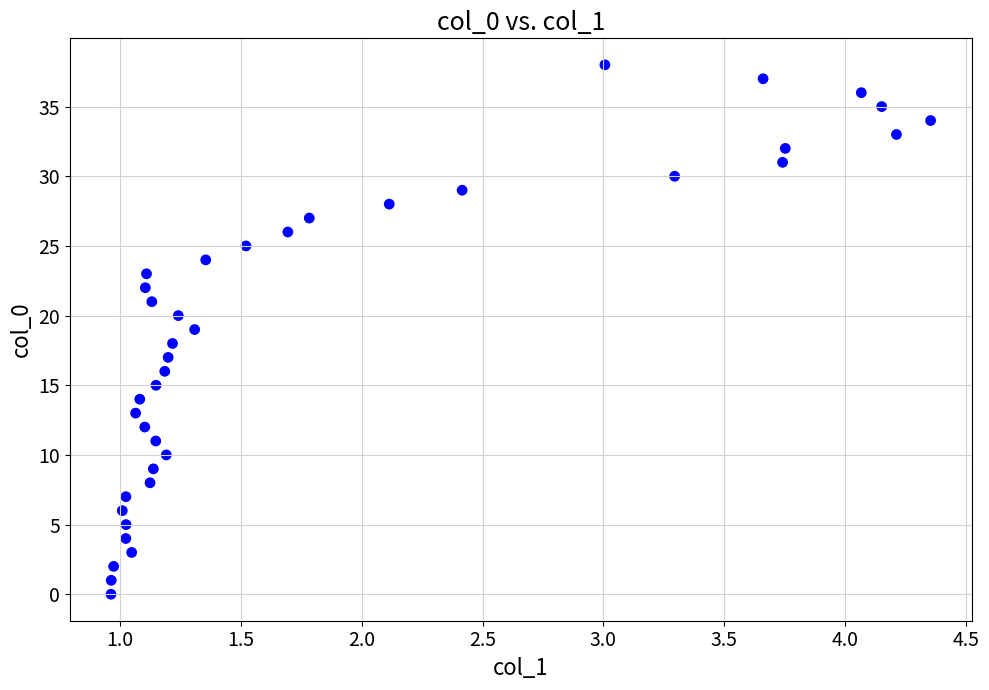

What is the range of Y values (max minus min)?

38